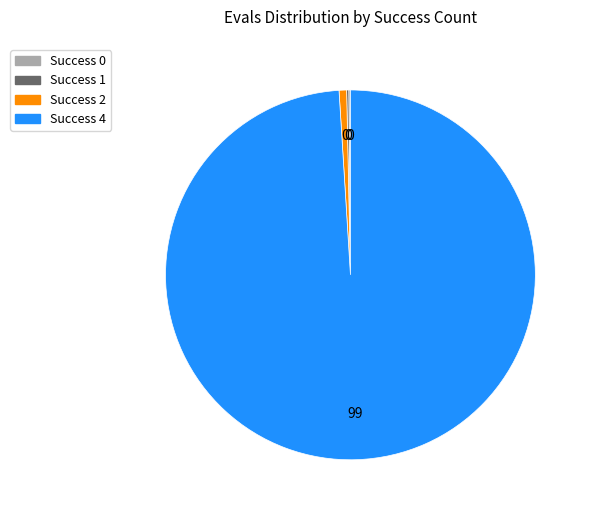

Is it true that Success 4 is 89% of the pie?

False